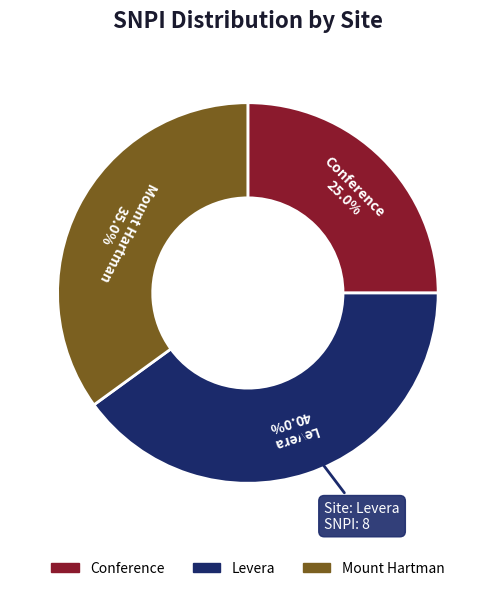

Is there any slice that represents more than half of the pie?

No